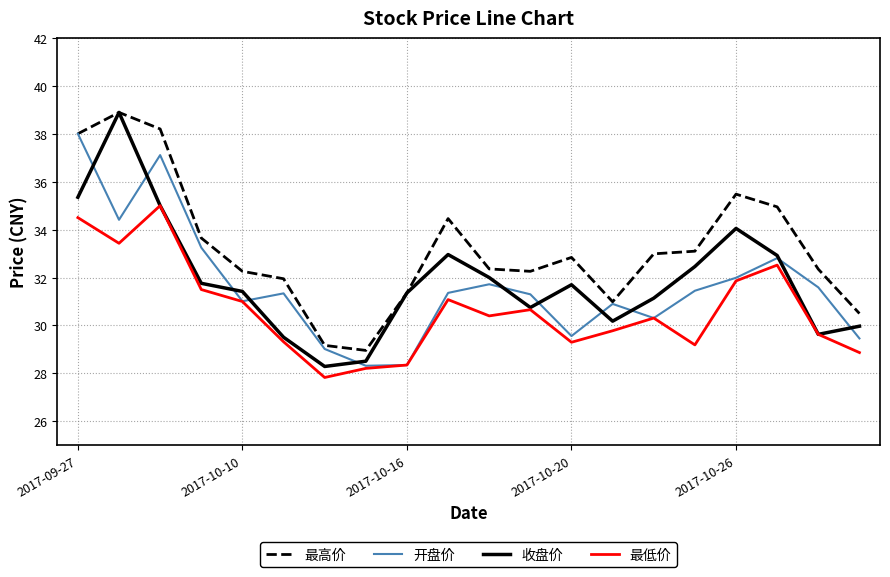

True or false: 开盘价 has more than 0 points higher than both neighbors.

True